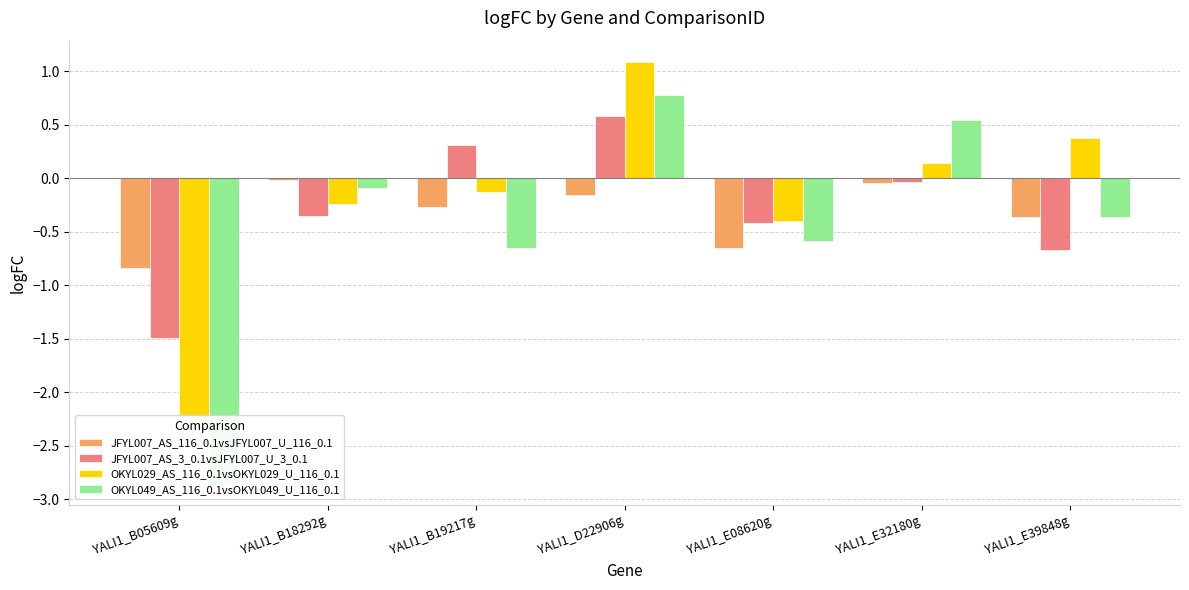

Where is JFYL007_AS_116_0.1vsJFYL007_U_116_0.1 nearest to the value 0?

YALI1_B18292g